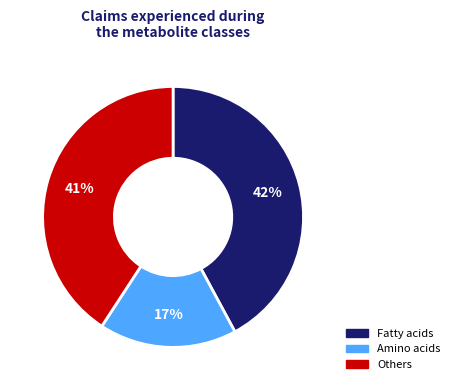

Is there a majority slice in this chart?

No